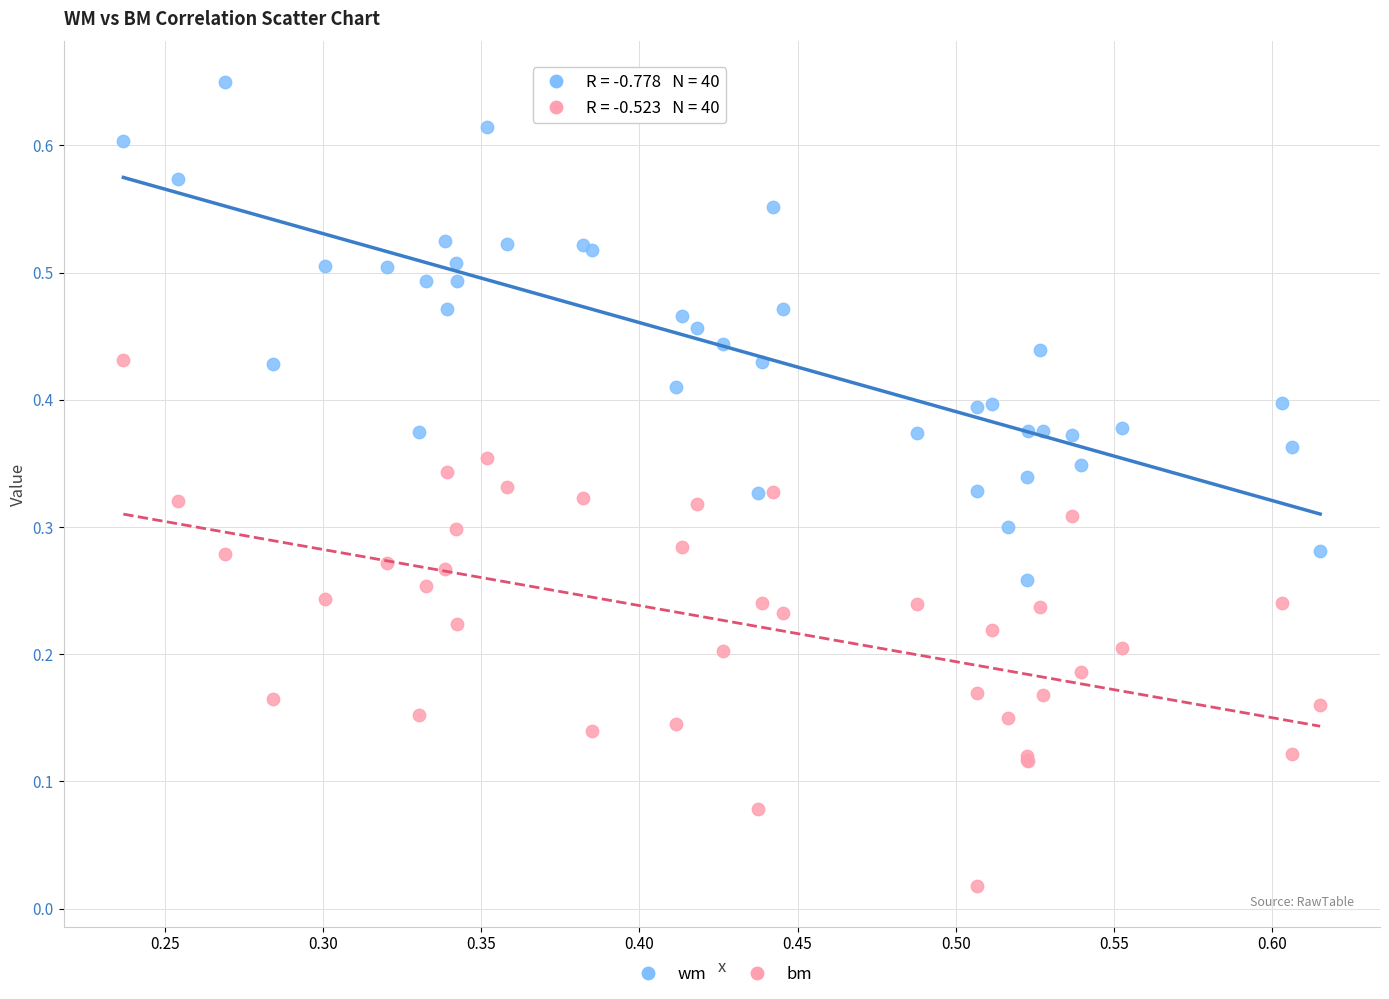

What are all the series names shown in the legend?

wm, bm